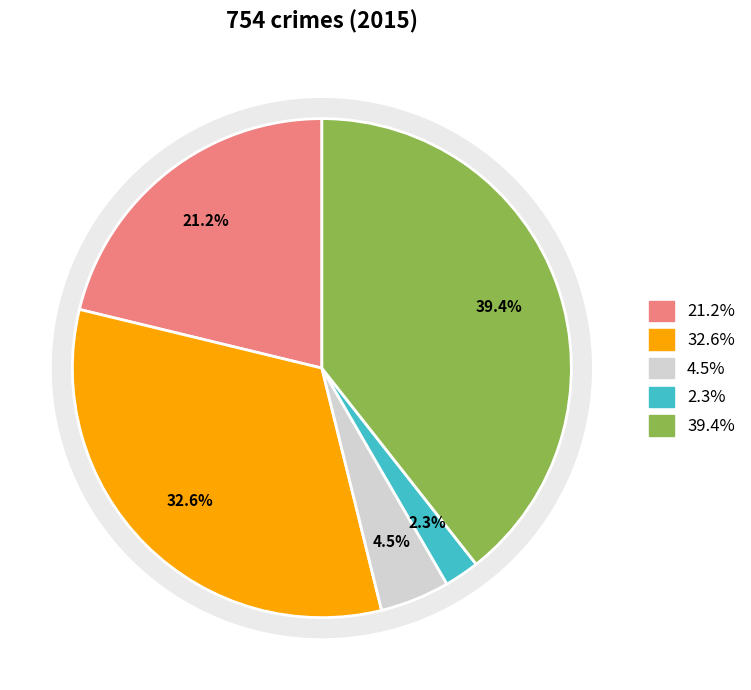

To the nearest percent, what is the difference between the largest and smallest slice percentages?

37%